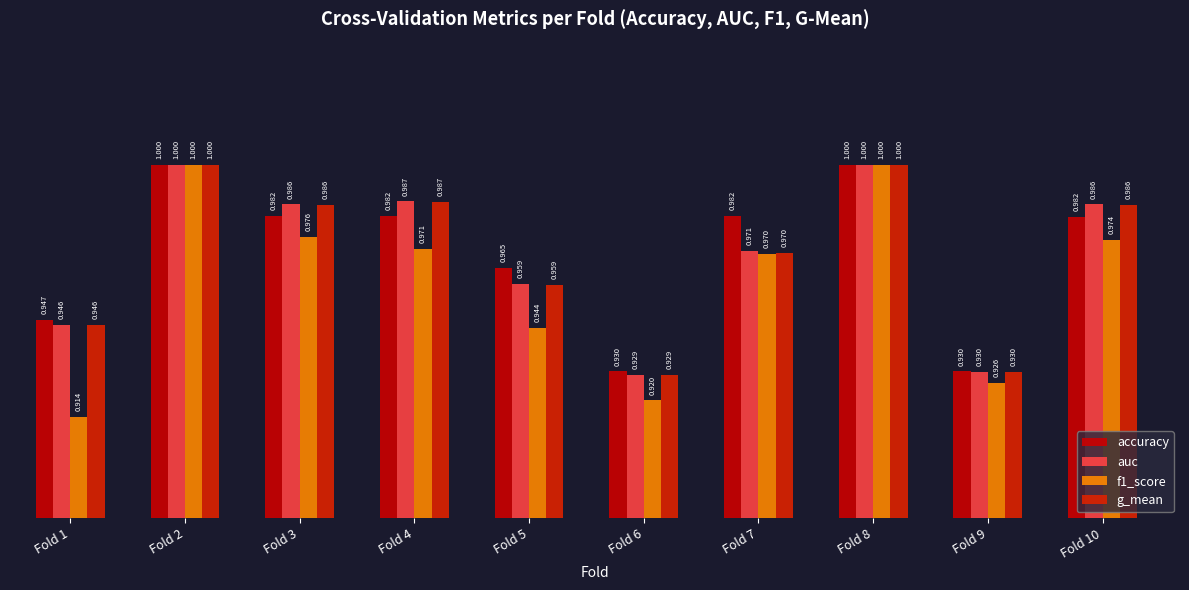

Is the value of accuracy at Fold 6 greater than the value of auc at Fold 9?

Yes